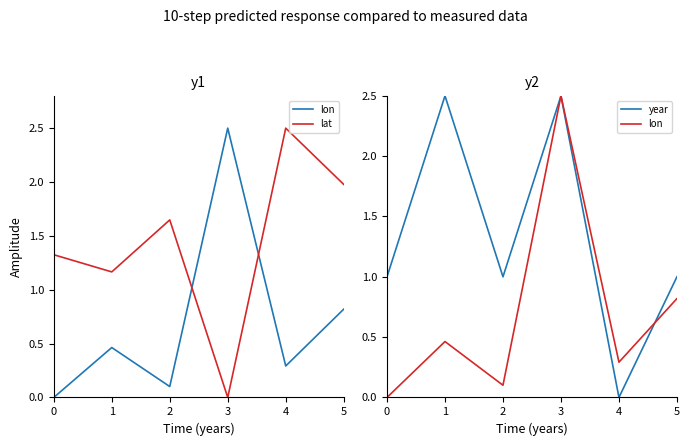

What is the difference between the maximum and minimum values in the lon series?

2.5